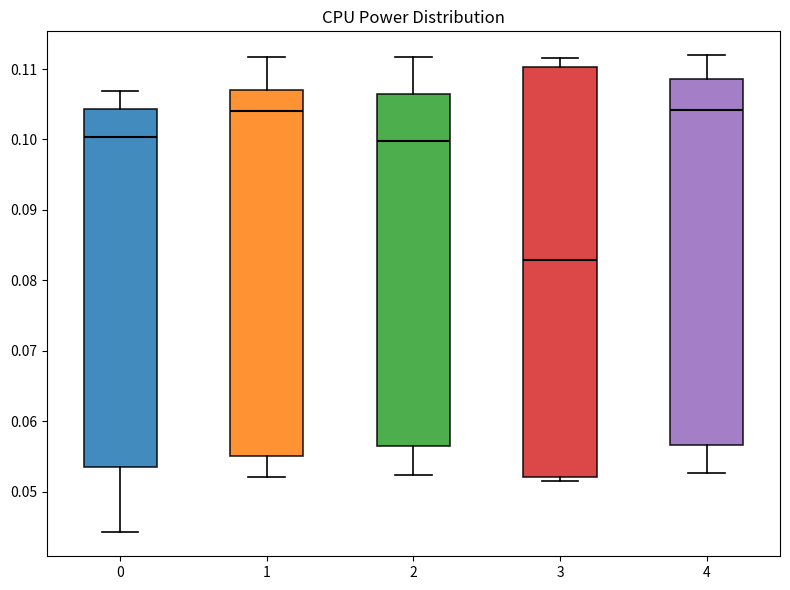

Which box's median line is the lowest?

3